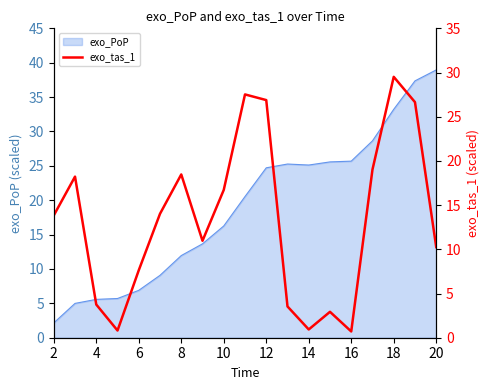

The exo_PoP series shows 38.9 at 20. True or false?

True